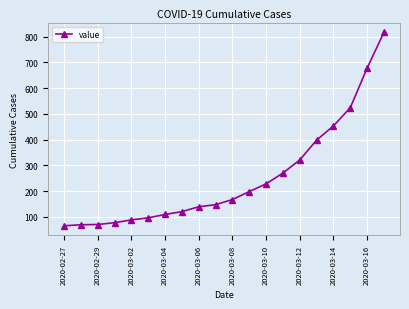

What is the difference between the maximum and minimum values?

752